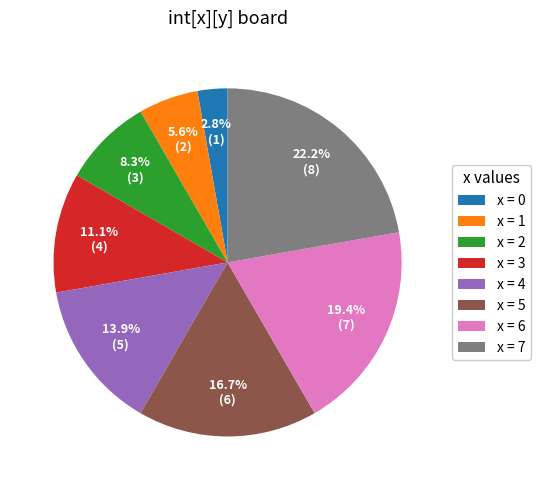

What is the total percentage of x = 2 and x = 1?

13.9%